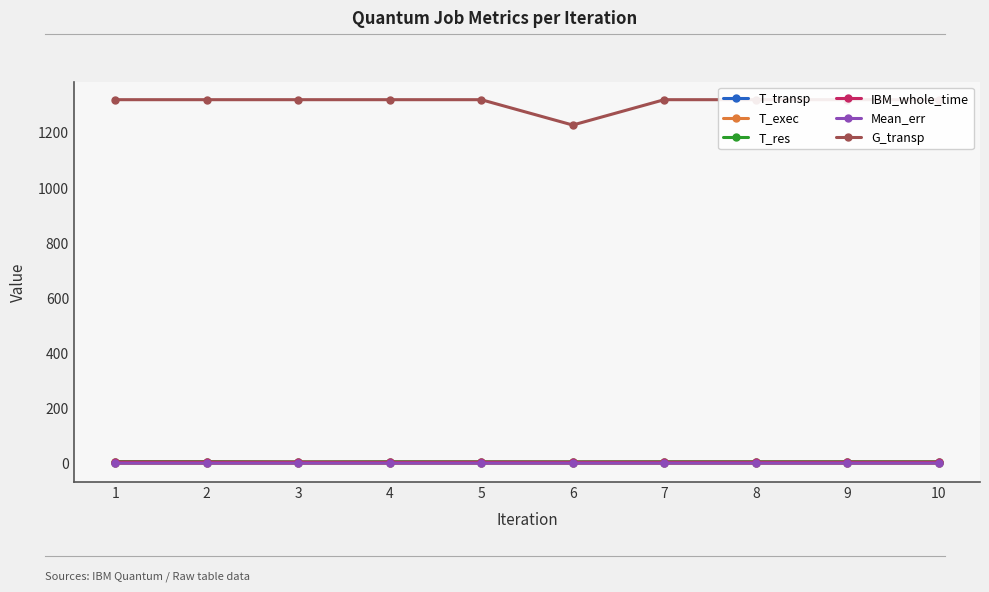

What is the spread (max minus min) of values at 10?

1318.9